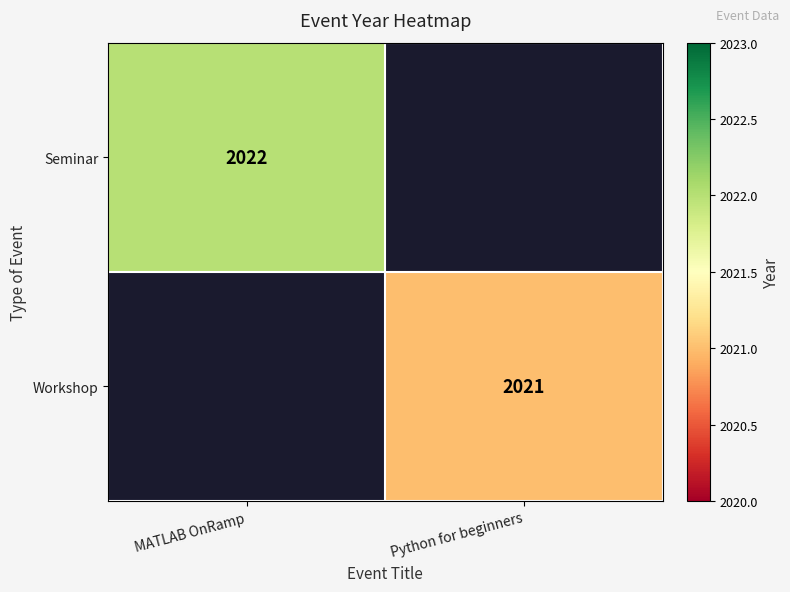

Is it true that Workshop equals 2021 at Python for beginners?

True